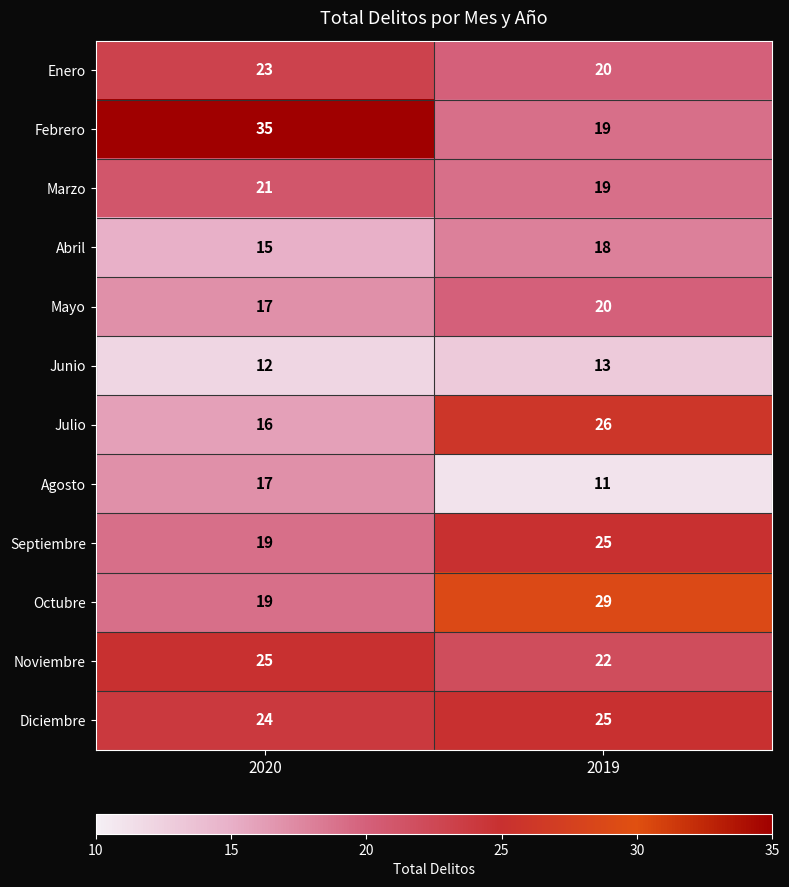

How many data points does each series have?

2